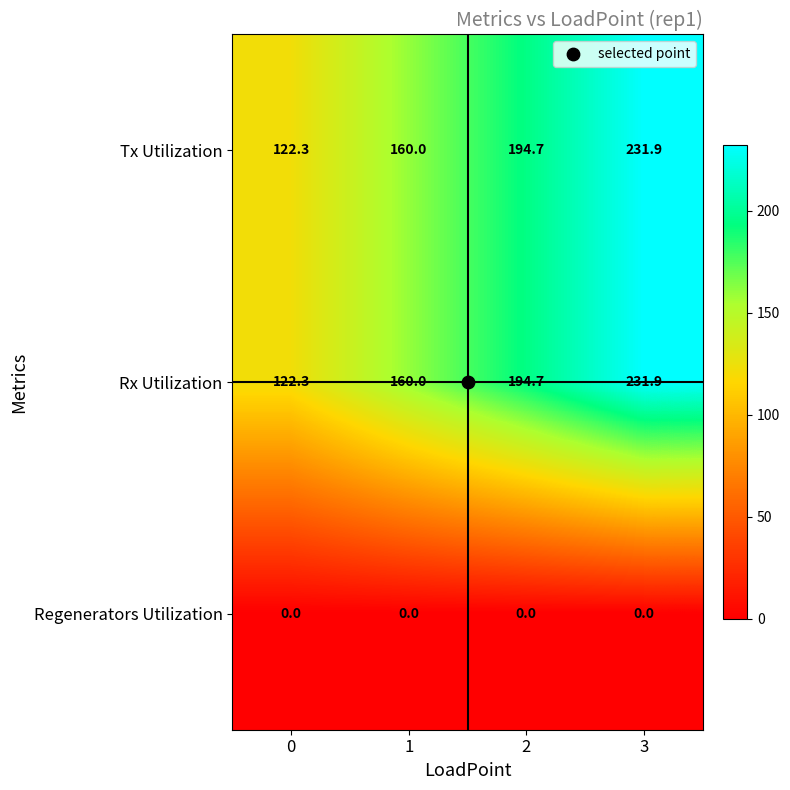

Which category has the highest value in the Tx Utilization series?

3